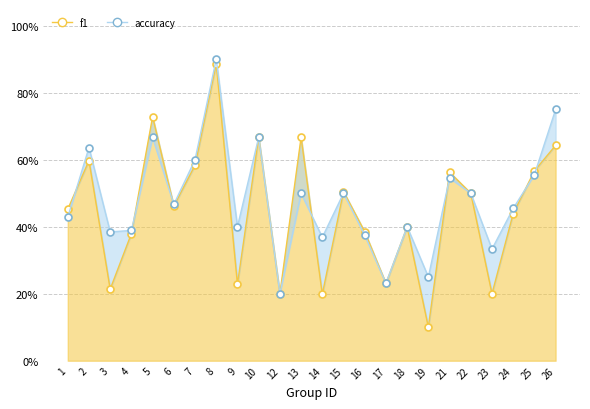

What is the value of the f1 point at the 11th from the left?

0.2